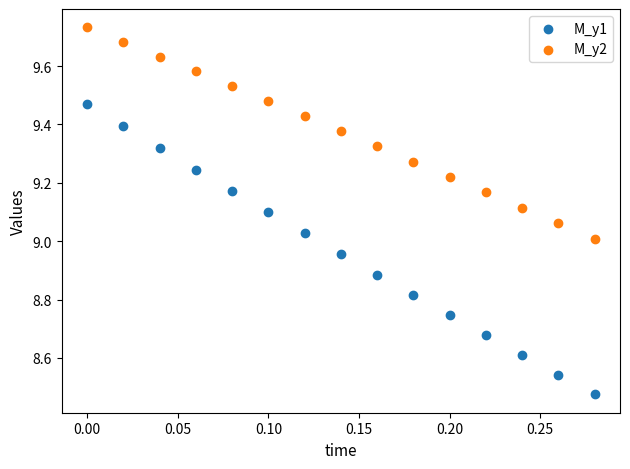

Which series reaches the maximum Y coordinate?

M_y2